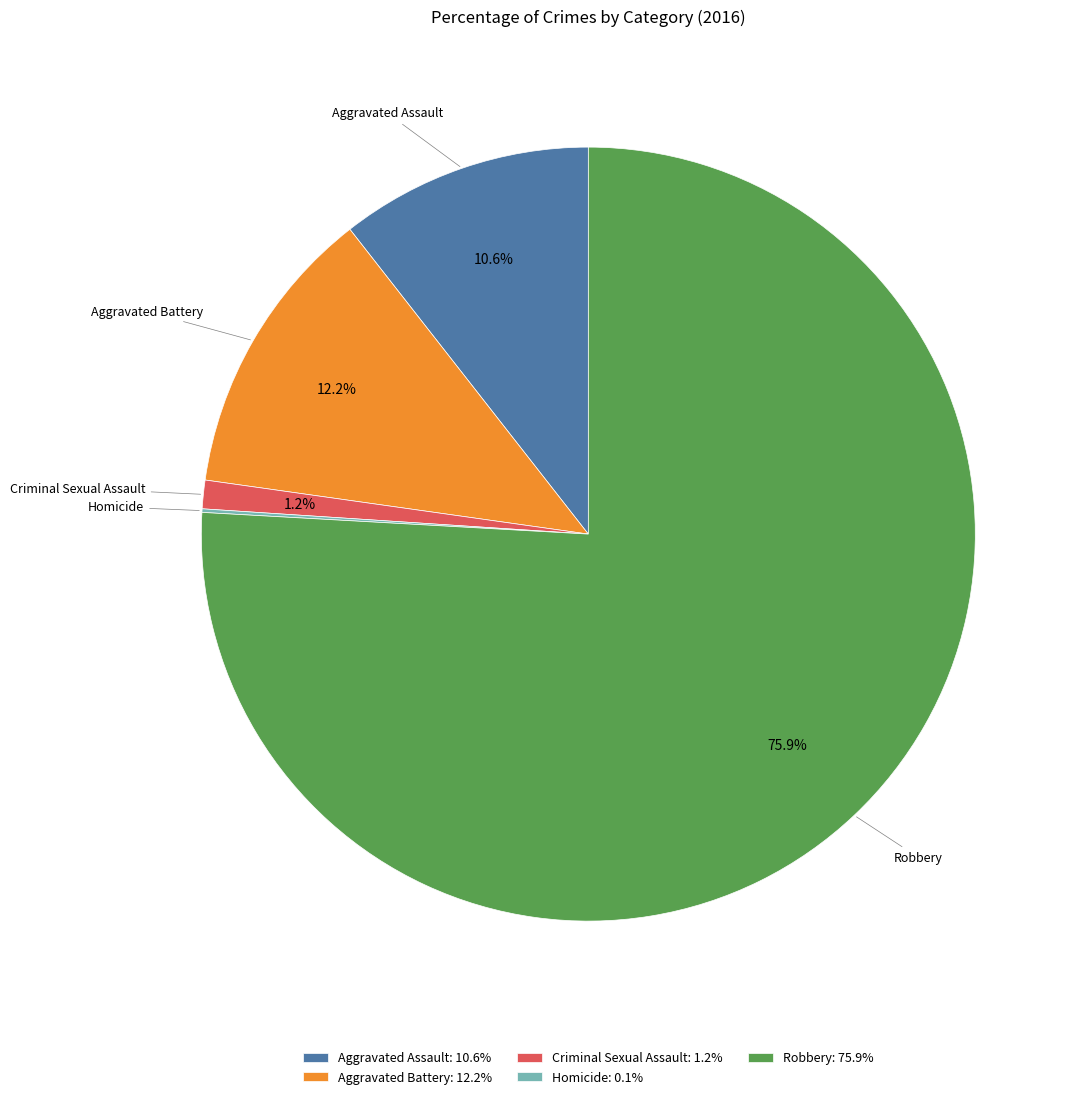

Combined, do Aggravated Battery and Aggravated Assault account for over 50%?

No